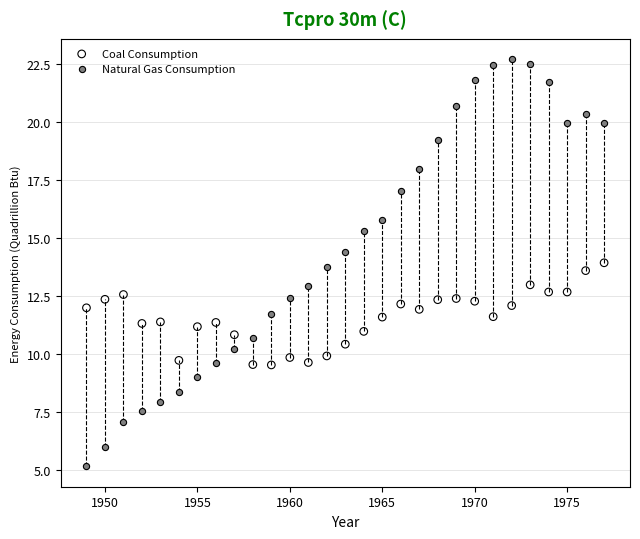

Which series has the widest spread of Y values?

Natural Gas Consumption